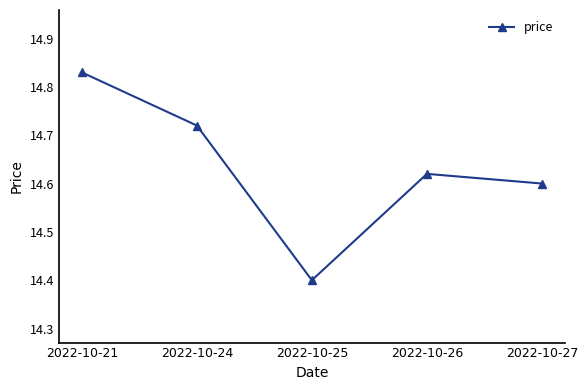

What is the value of the 3rd point from the left?

14.4